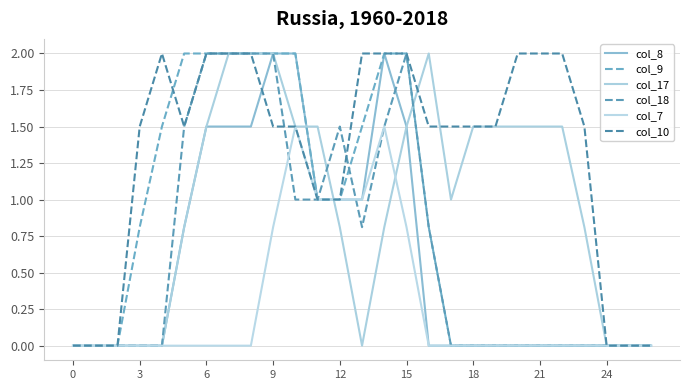

Where do col_17 and col_8 first cross each other?

10 and 11